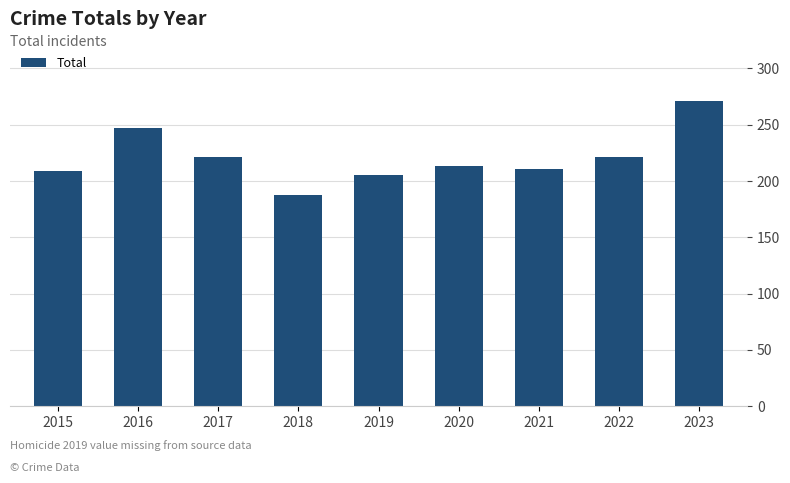

Reading right to left, transcribe all the data shown in this chart.

271	221	211	213	205	188	221	247	209